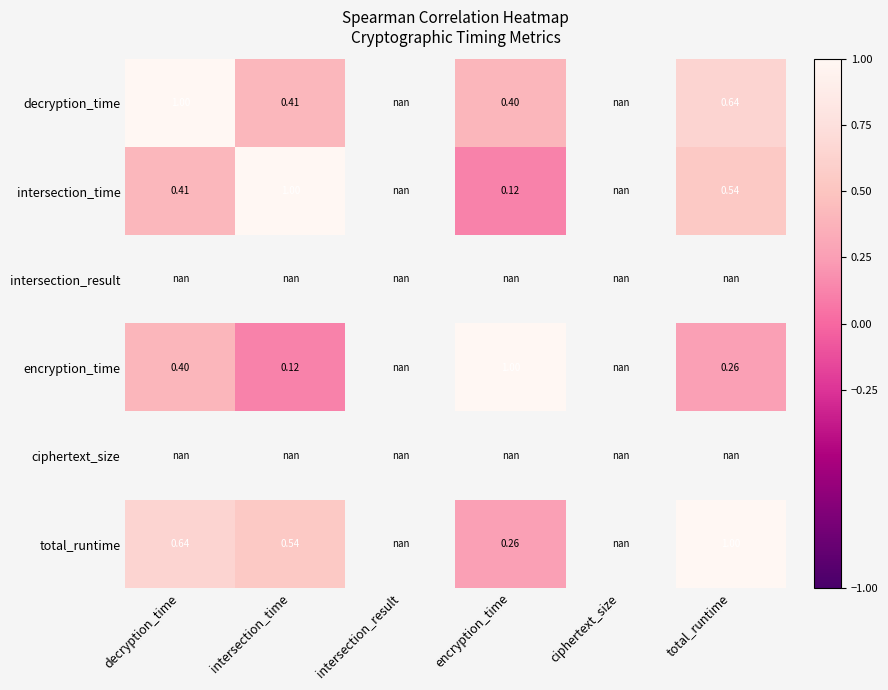

What is the sum of the total_runtime values at total_runtime and encryption_time?

1.3